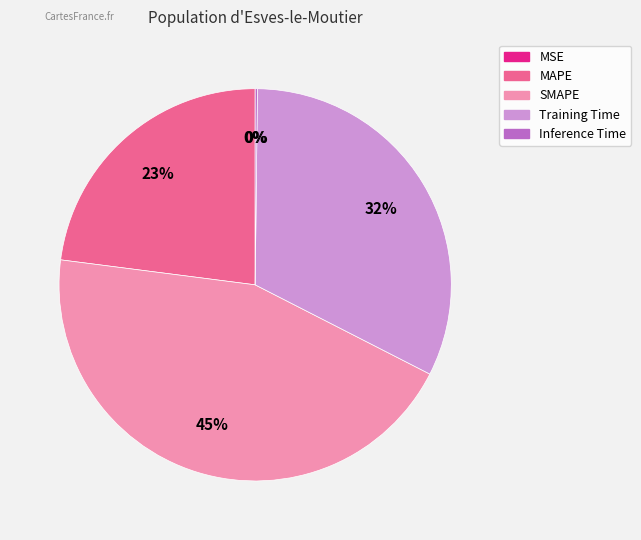

Is the sum of SMAPE and MAPE greater than half?

Yes